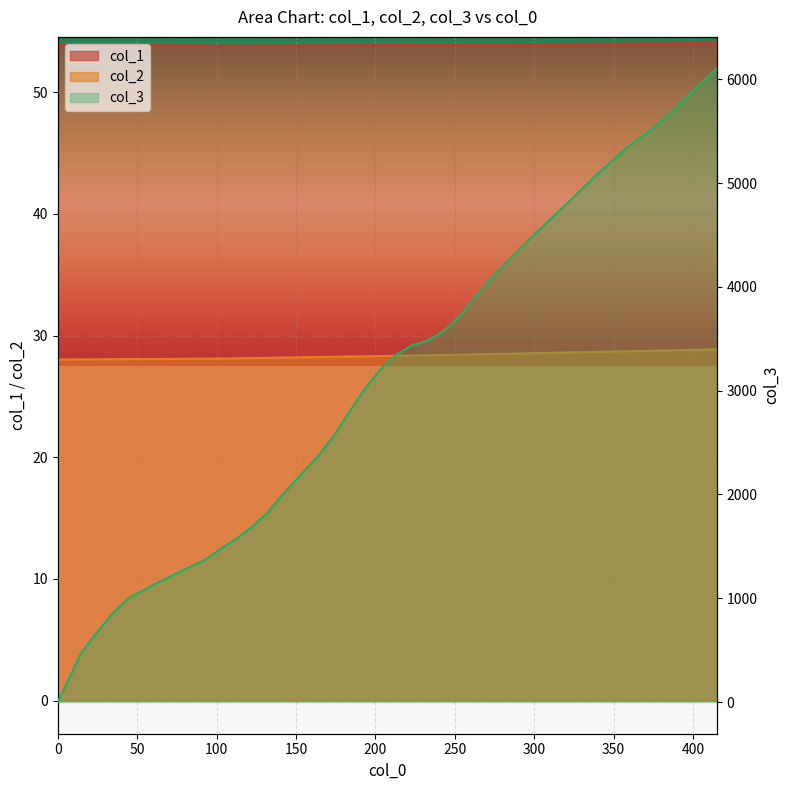

True or false: col_1 has a value of 23.7 at 33.

False